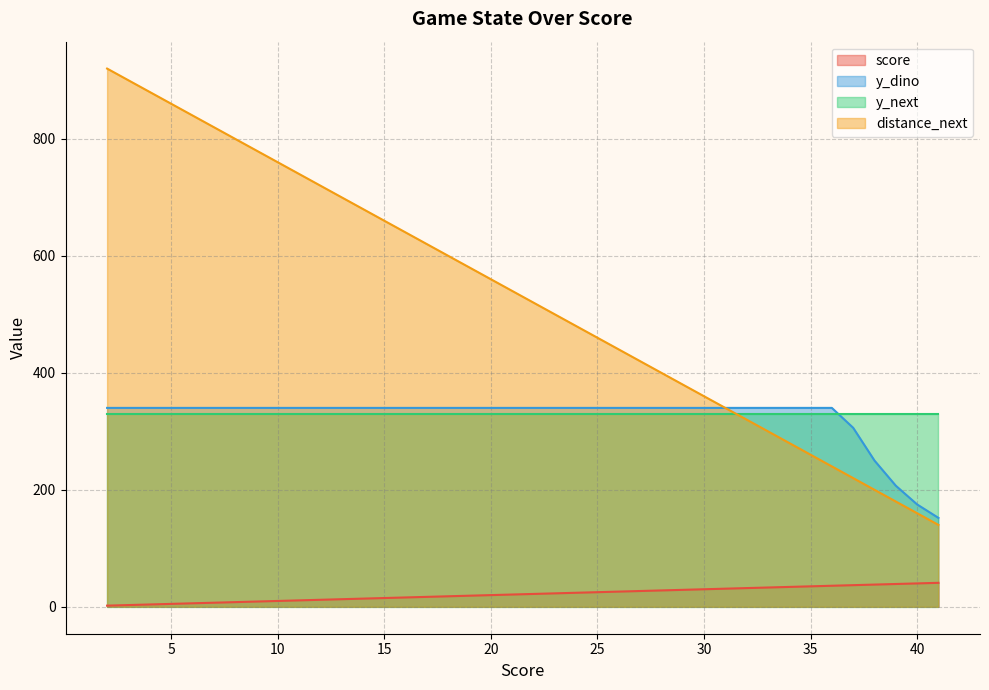

True or false: y_dino and score intersect in this chart.

False